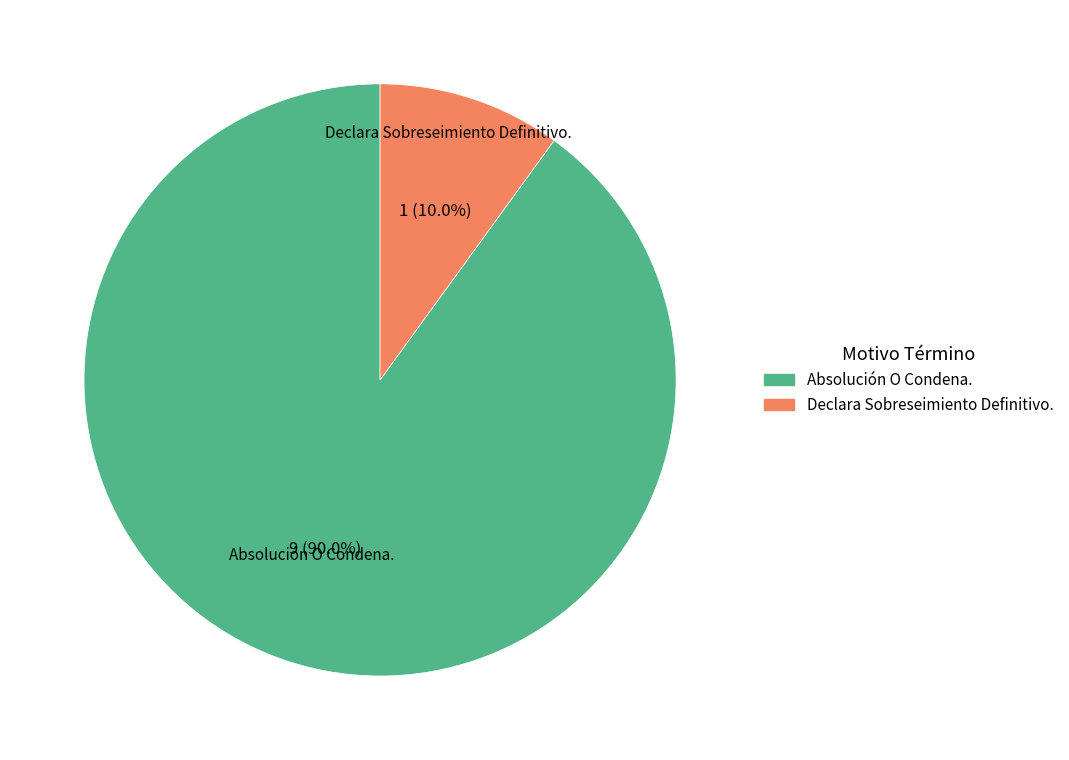

What portion of the pie excludes Declara Sobreseimiento Definitivo.?

90.0%